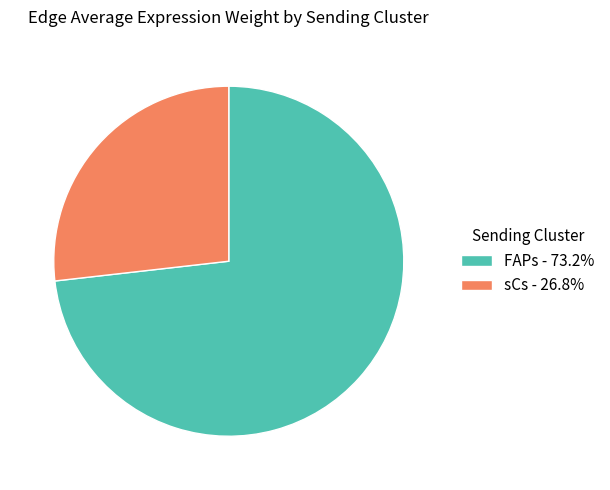

True or false: FAPs accounts for 14% of the total.

False